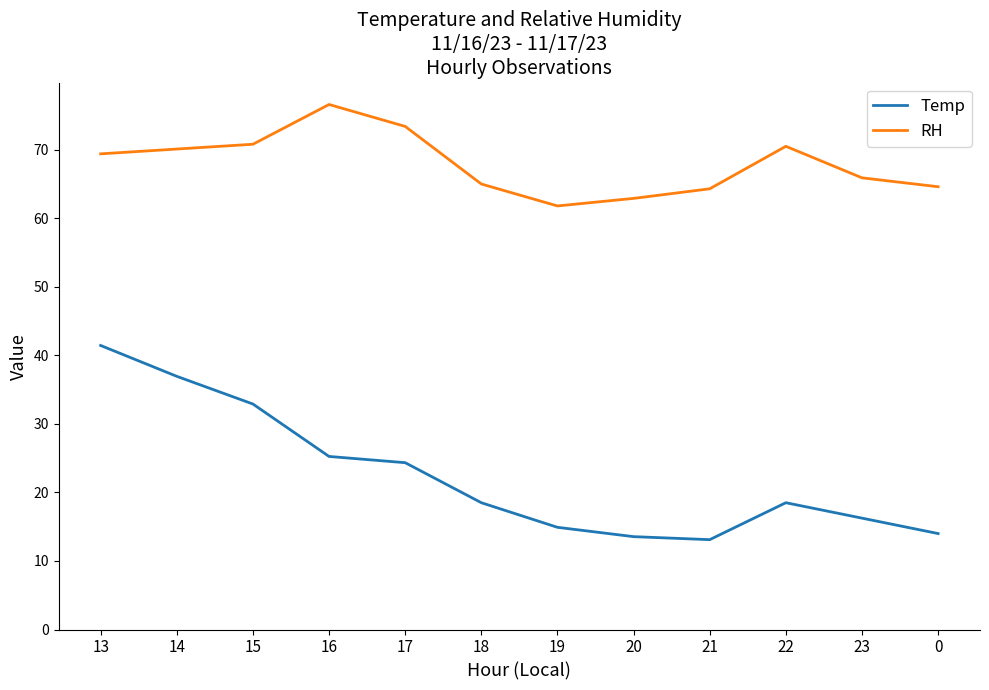

What is the total value across all series at 0?

78.6